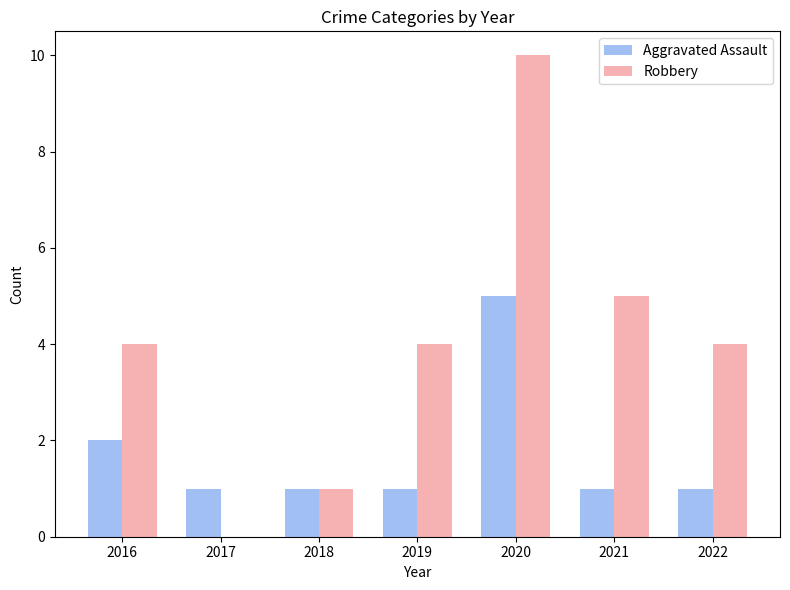

Is the value of Aggravated Assault at 2019 greater than the value of Robbery at 2017?

Yes